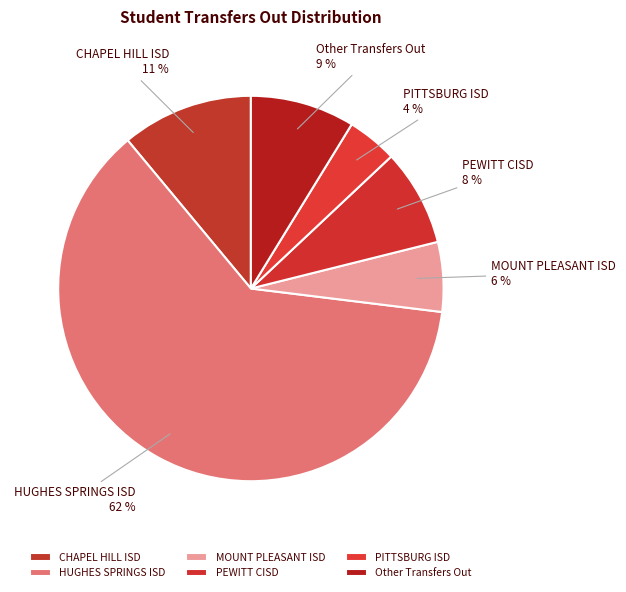

Is it true that CHAPEL HILL ISD is 11% of the pie?

True